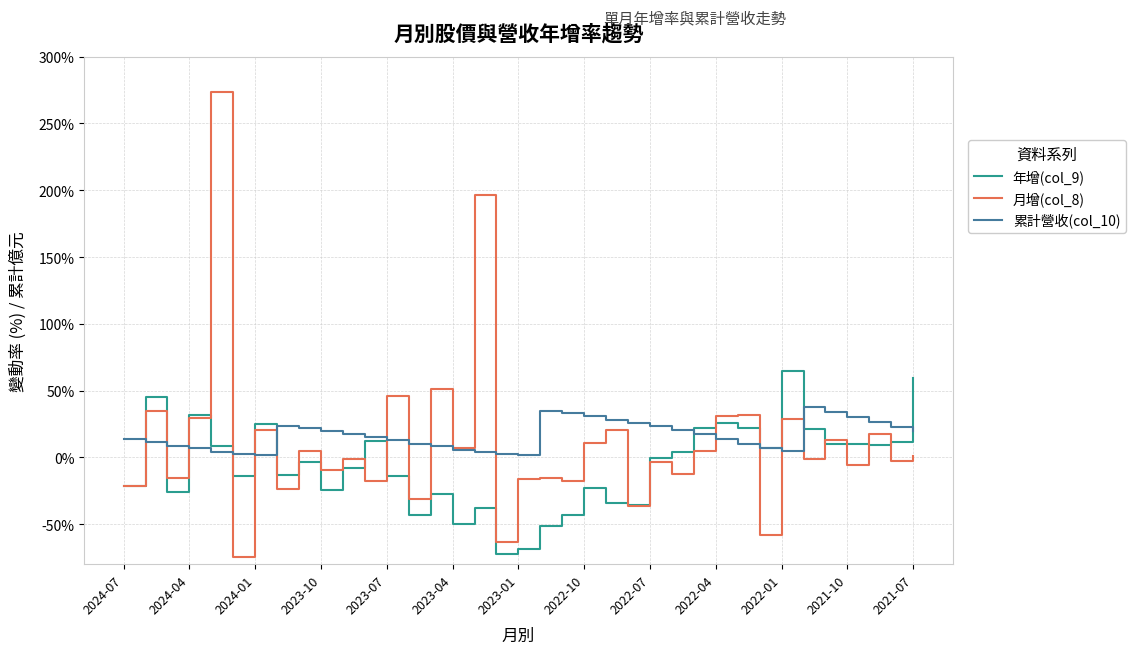

Which series has the widest spread of values?

月增(col_8)